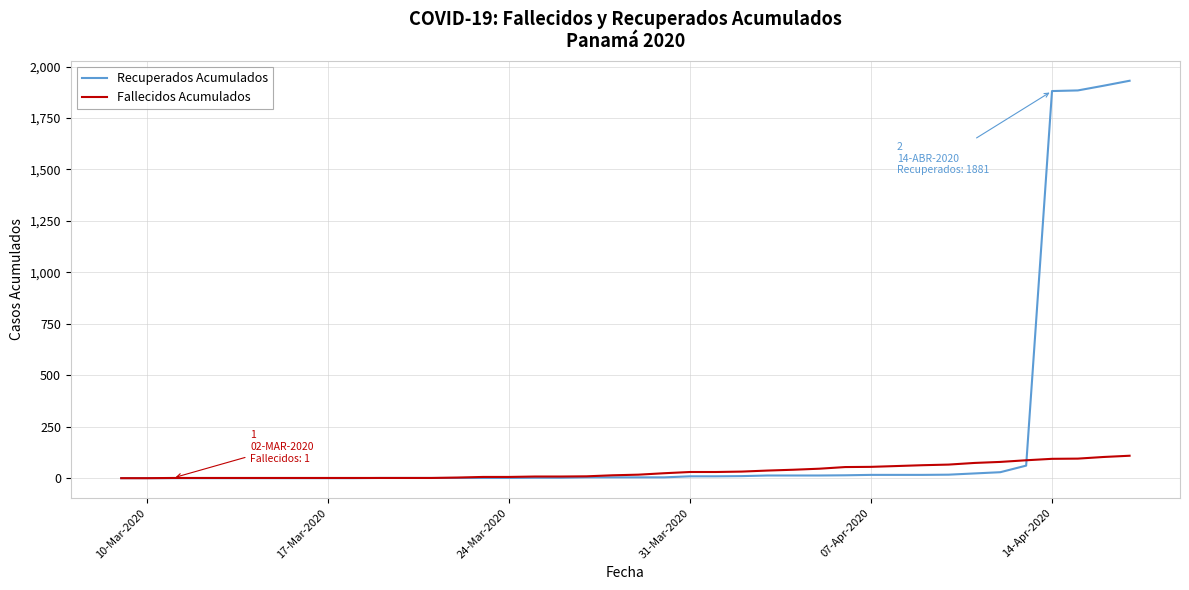

Which series has the widest spread of values?

Recuperados Acumulados